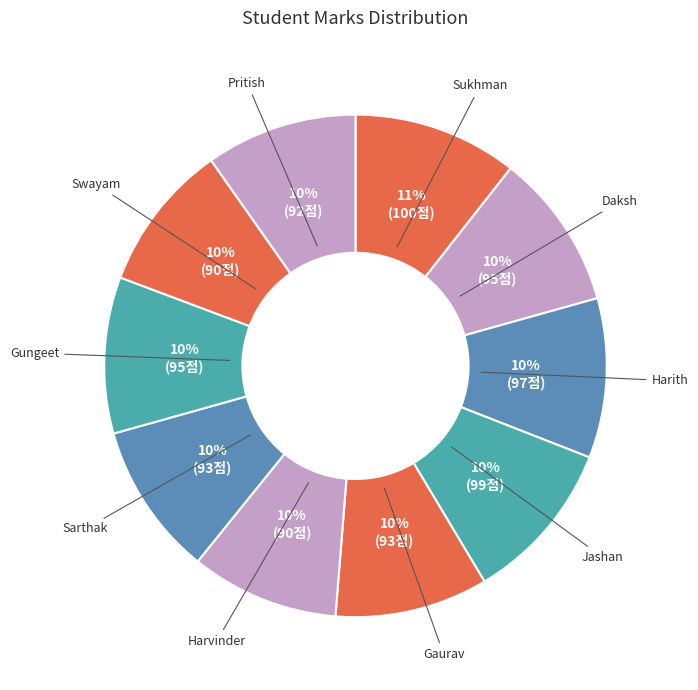

To the nearest percent, what portion does Pritish represent?

10%